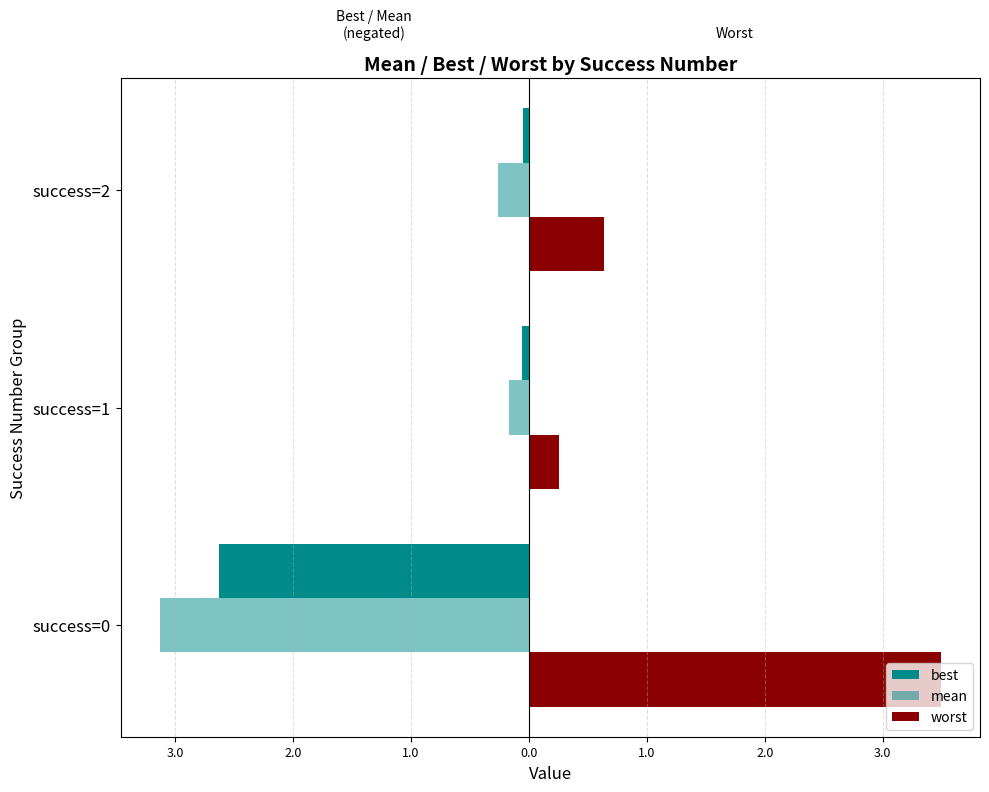

What is the average value of the best series?

-0.9